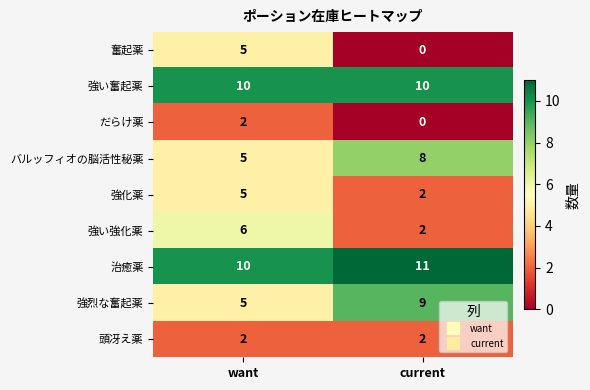

What is the spread (max minus min) of values at want?

8